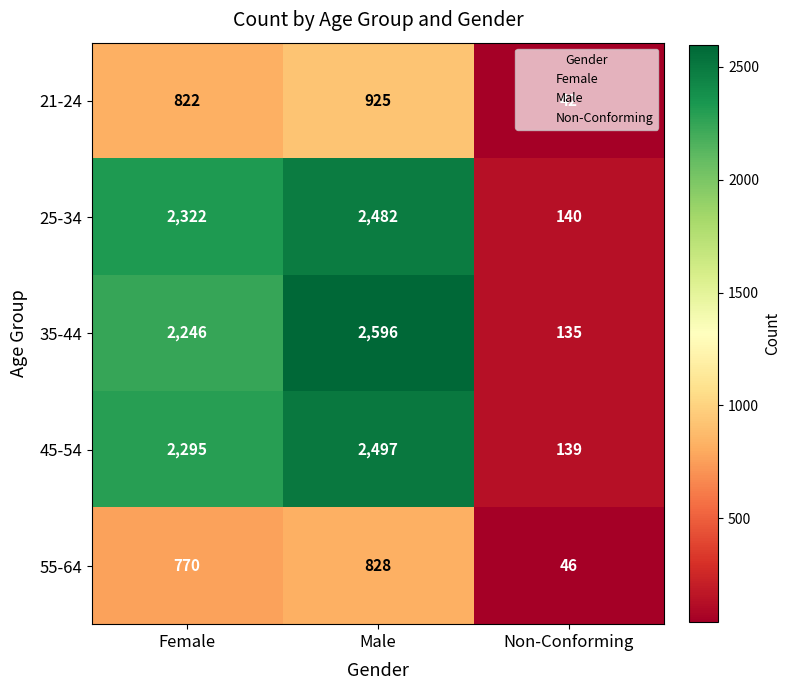

How many data points does each series have?

3